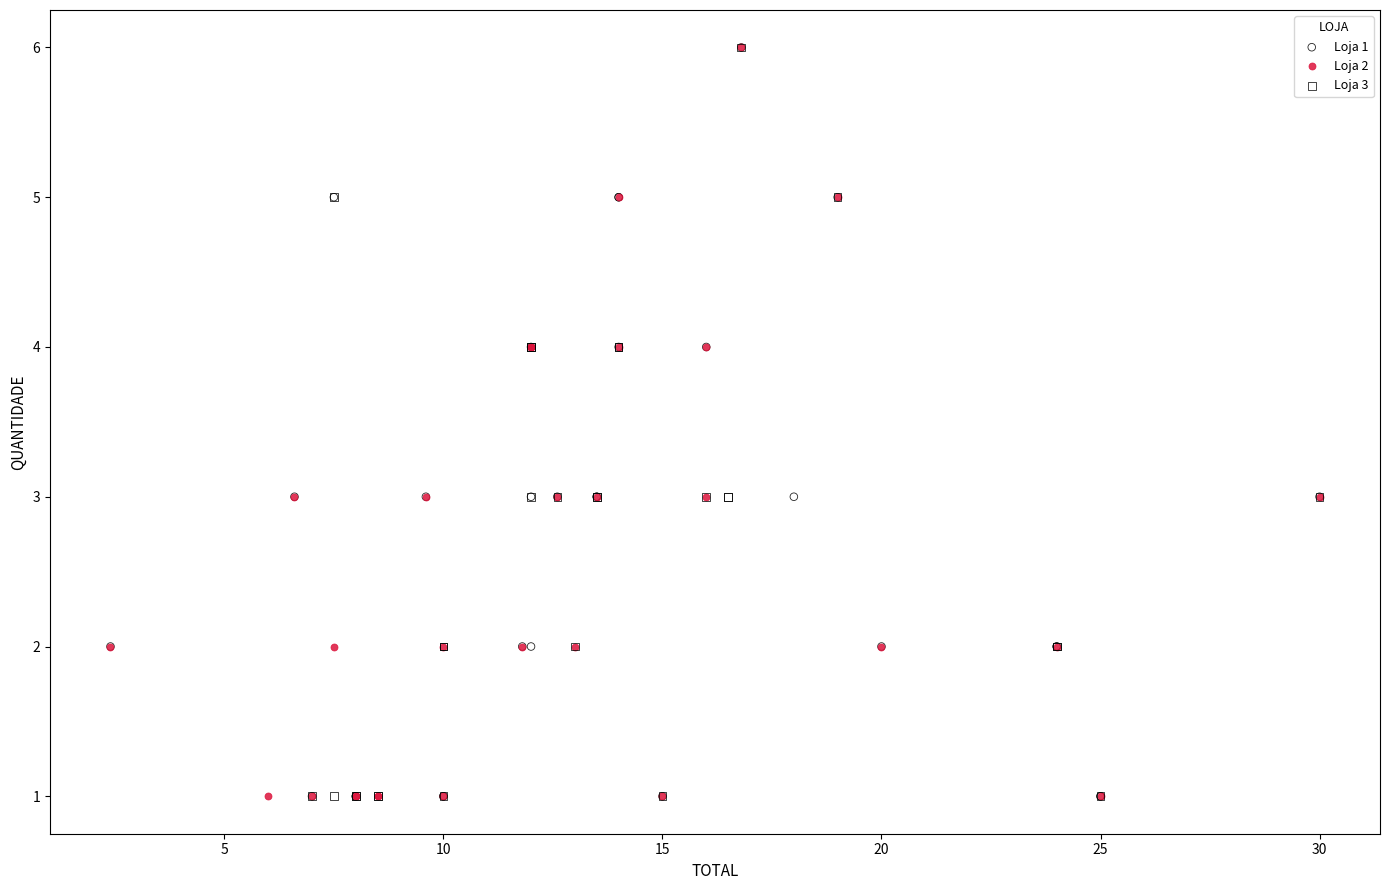

What are all the series names shown in the legend?

Loja 1, Loja 2, Loja 3